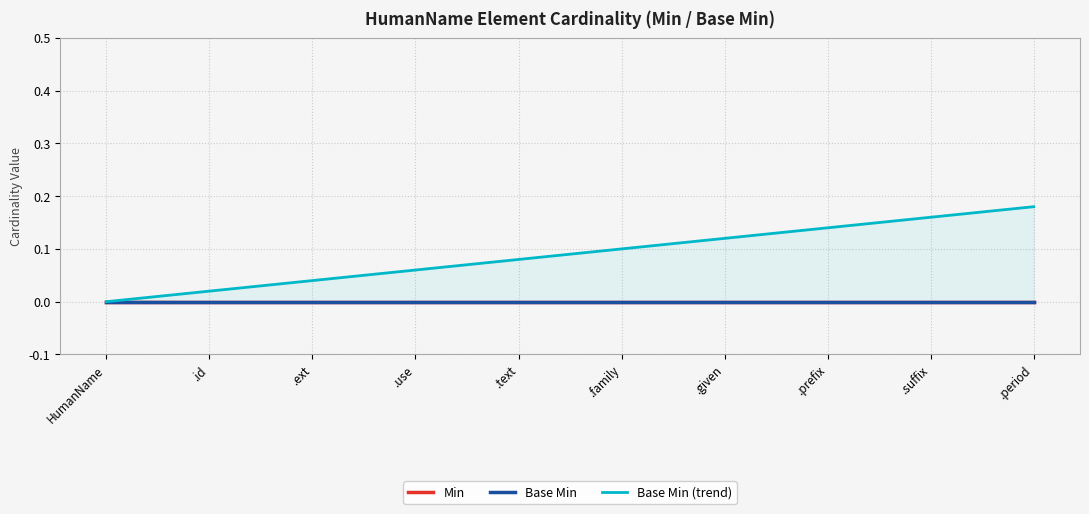

Rank the categories by Base Min (trend) value from highest to lowest.

.period, .suffix, .prefix, .given, .family, .text, .use, .ext, .id, HumanName